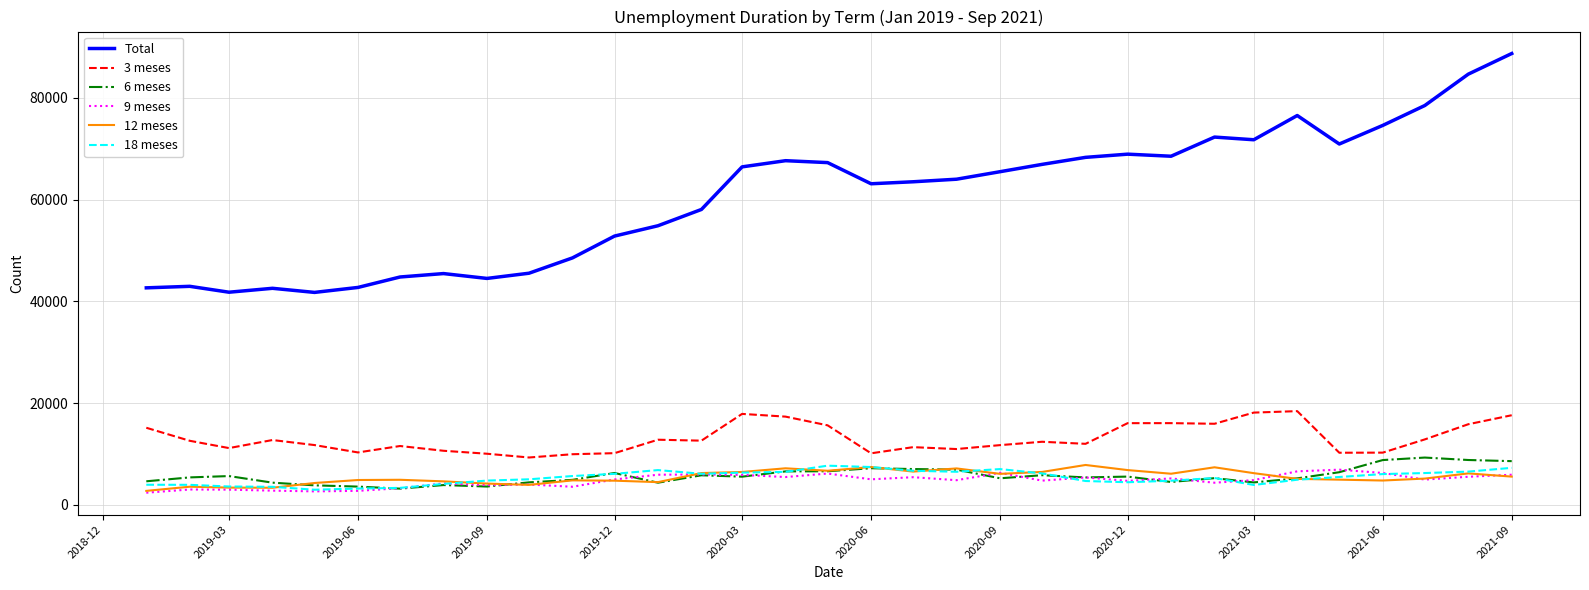

What is the maximum value shown in the chart?

88718